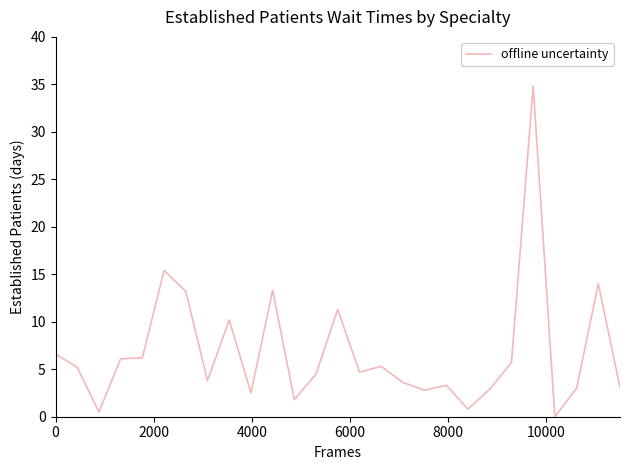

What is the greatest value displayed?

34.8